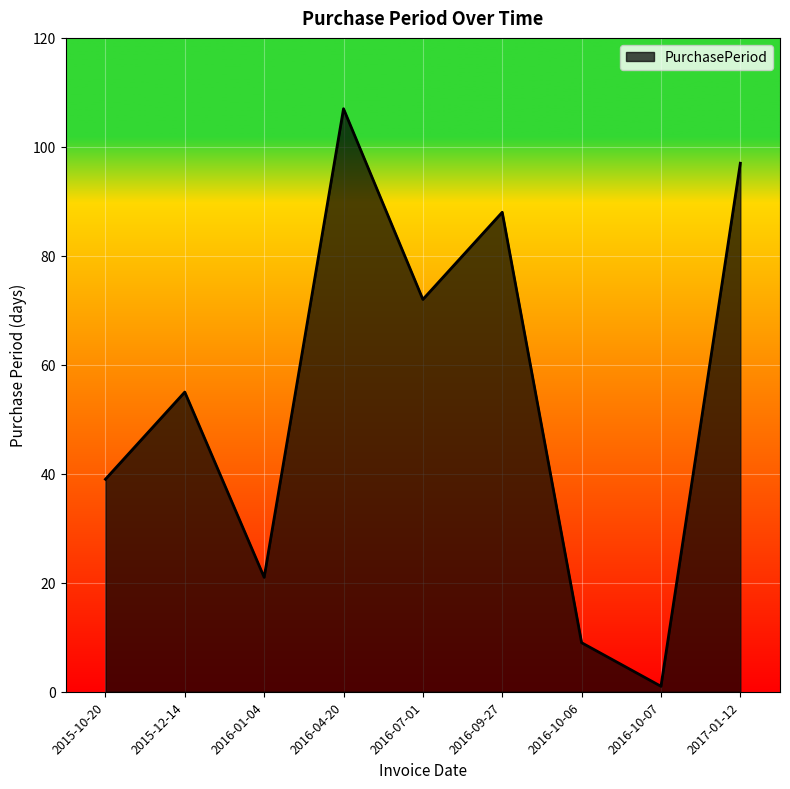

Between 2016-07-01 and 2015-12-14, which is larger?

2016-07-01